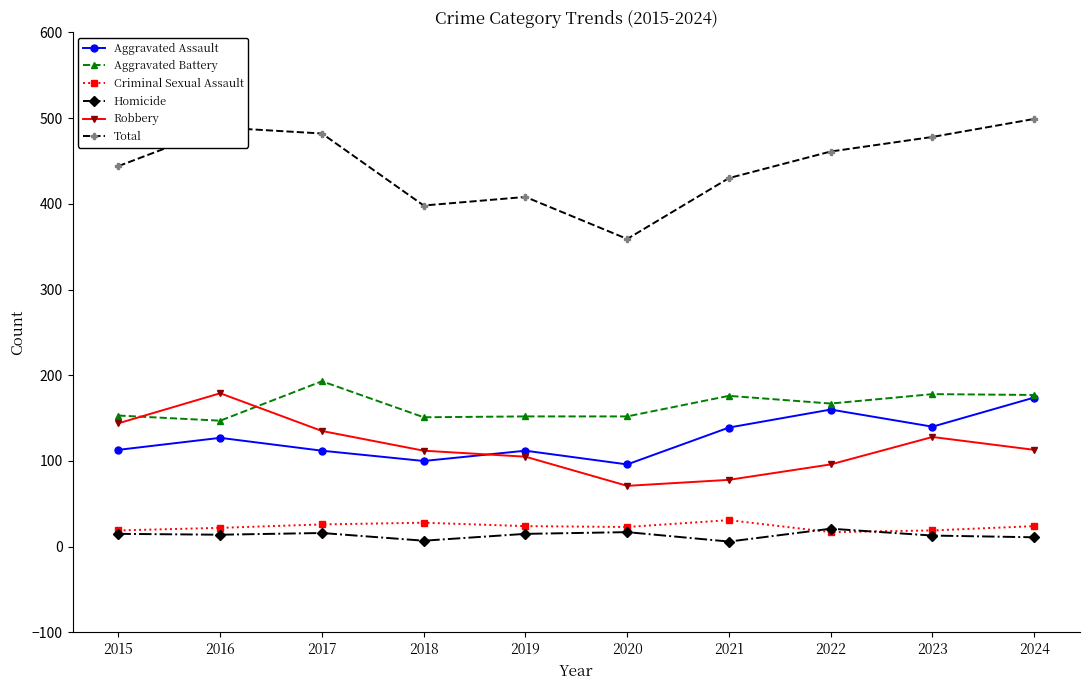

At which category does Robbery reach its first local valley?

2020